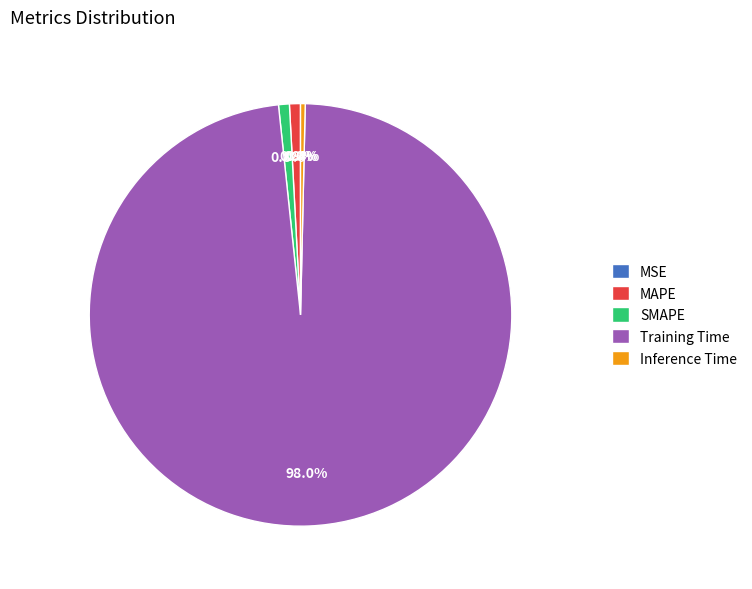

What portion of the pie excludes MAPE?

99.2%